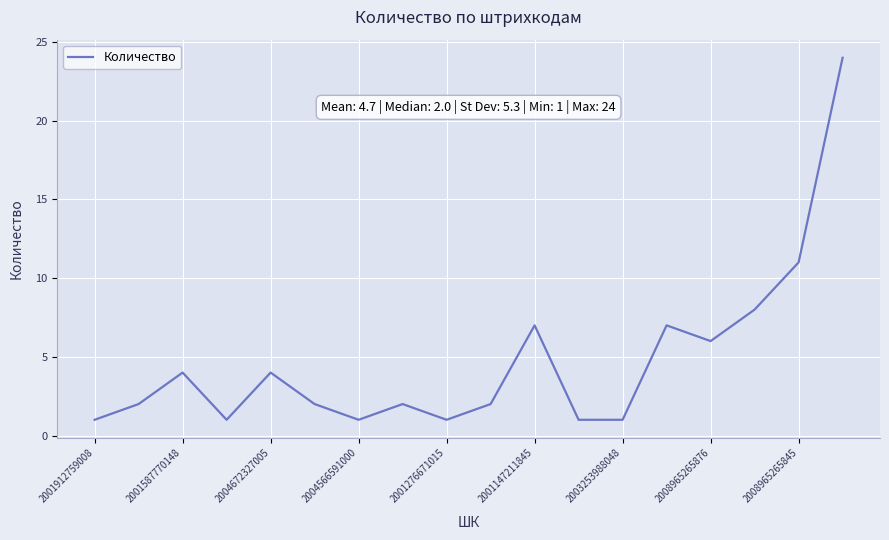

What is the maximum value shown in the chart?

24